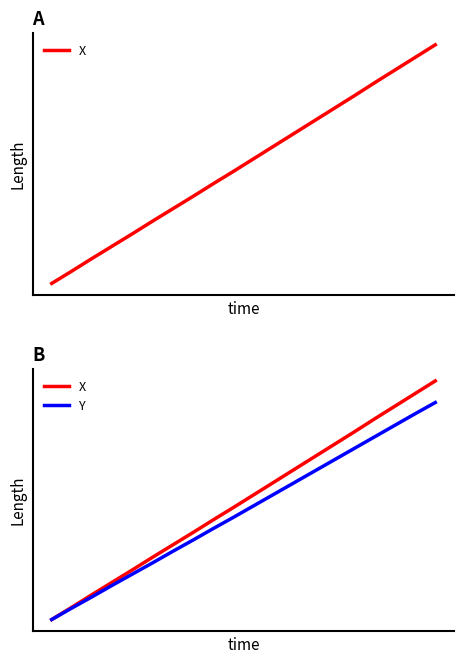

What are all the series names shown in the legend?

X, Y